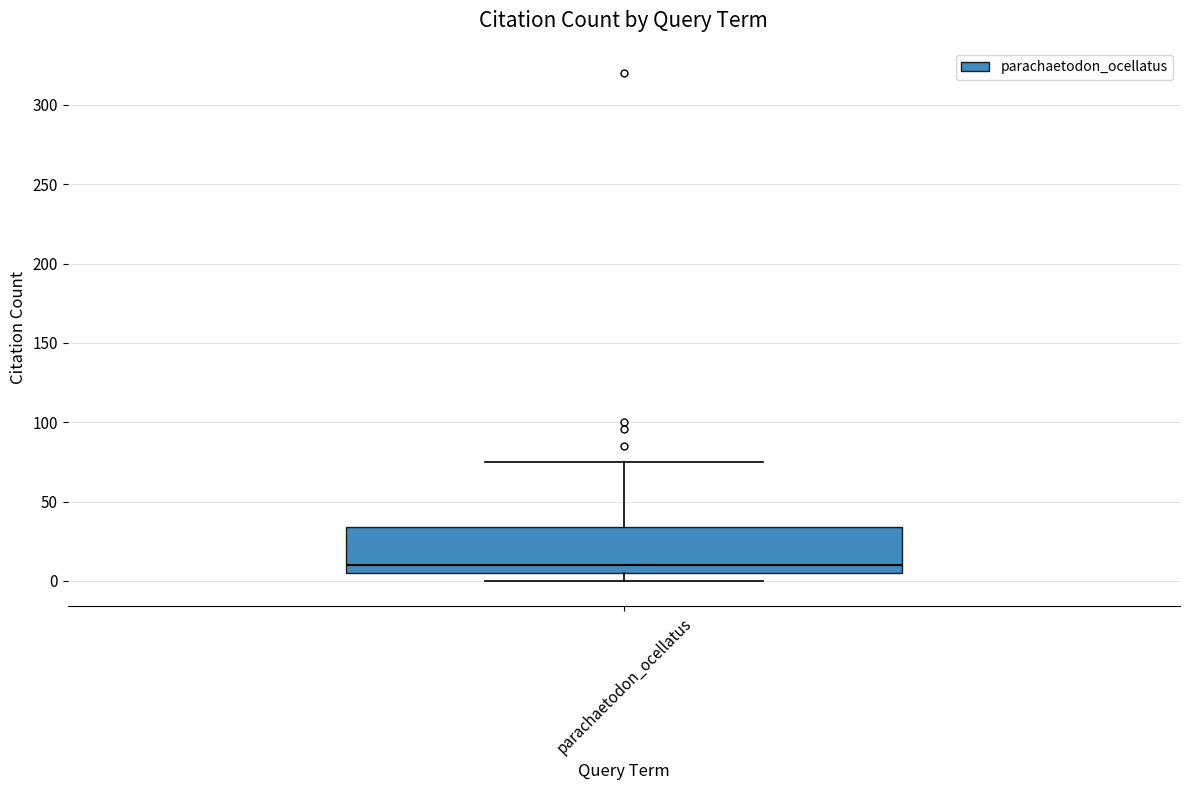

Transcribe this box plot: give where the median line is, the range the box spans, and where the two whiskers end, as read against the y-axis. The values are not printed on the chart, so give them approximately, as read against the axis.

median 10, box 5 to 35, whiskers 0 to 75